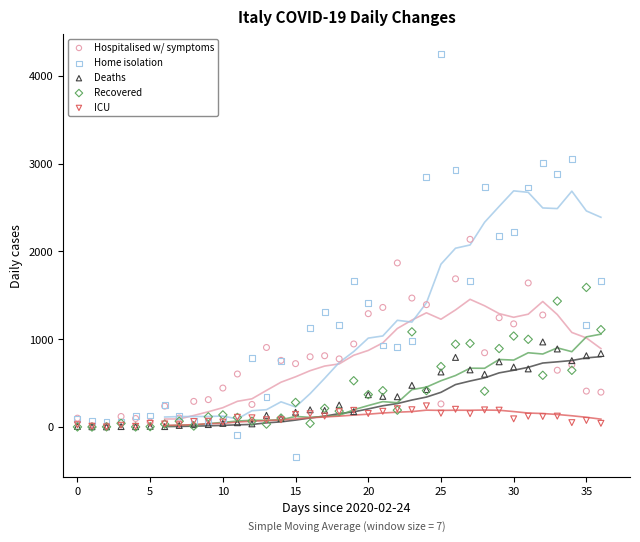

Across all series, what Y value is closest to 1956?

1869